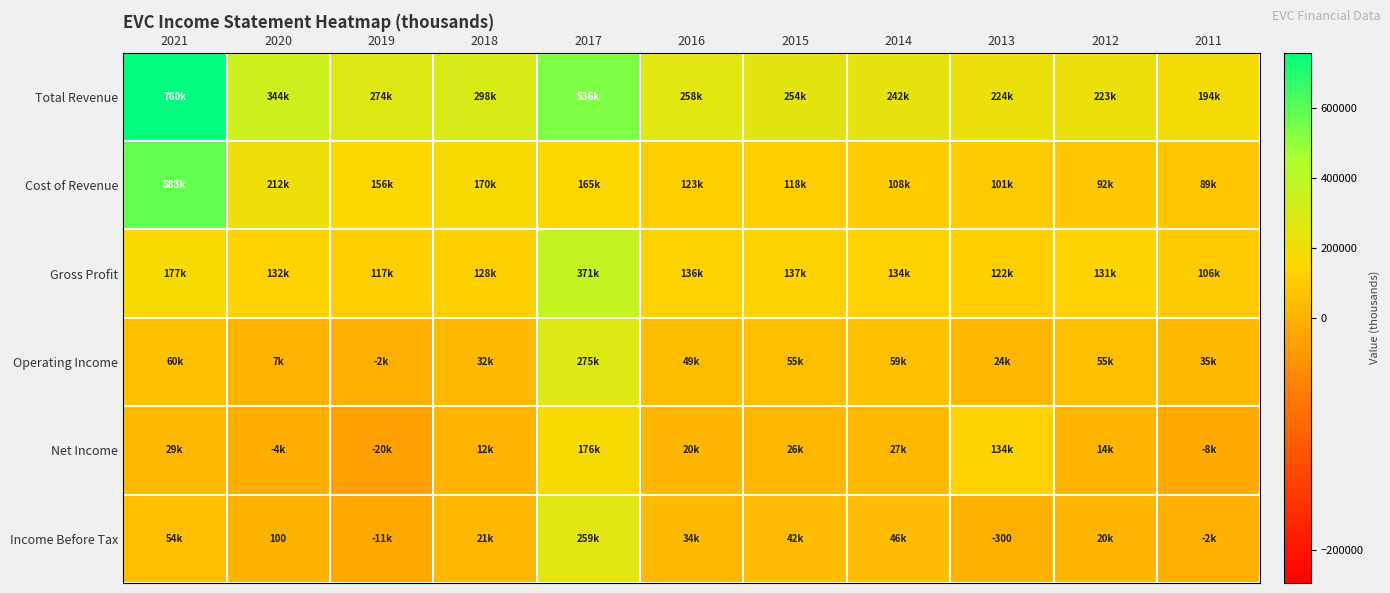

What is the total value across all series at 2012?

534900